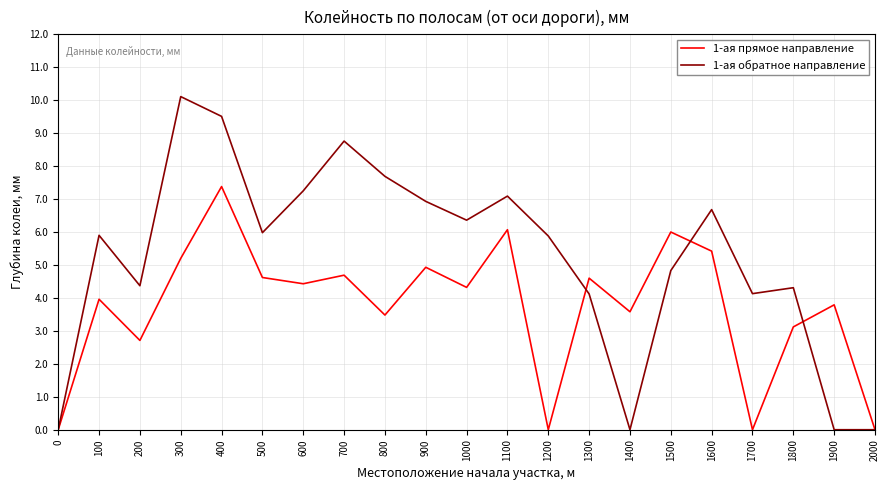

What is the difference between the highest and lowest values at 800?

4.2